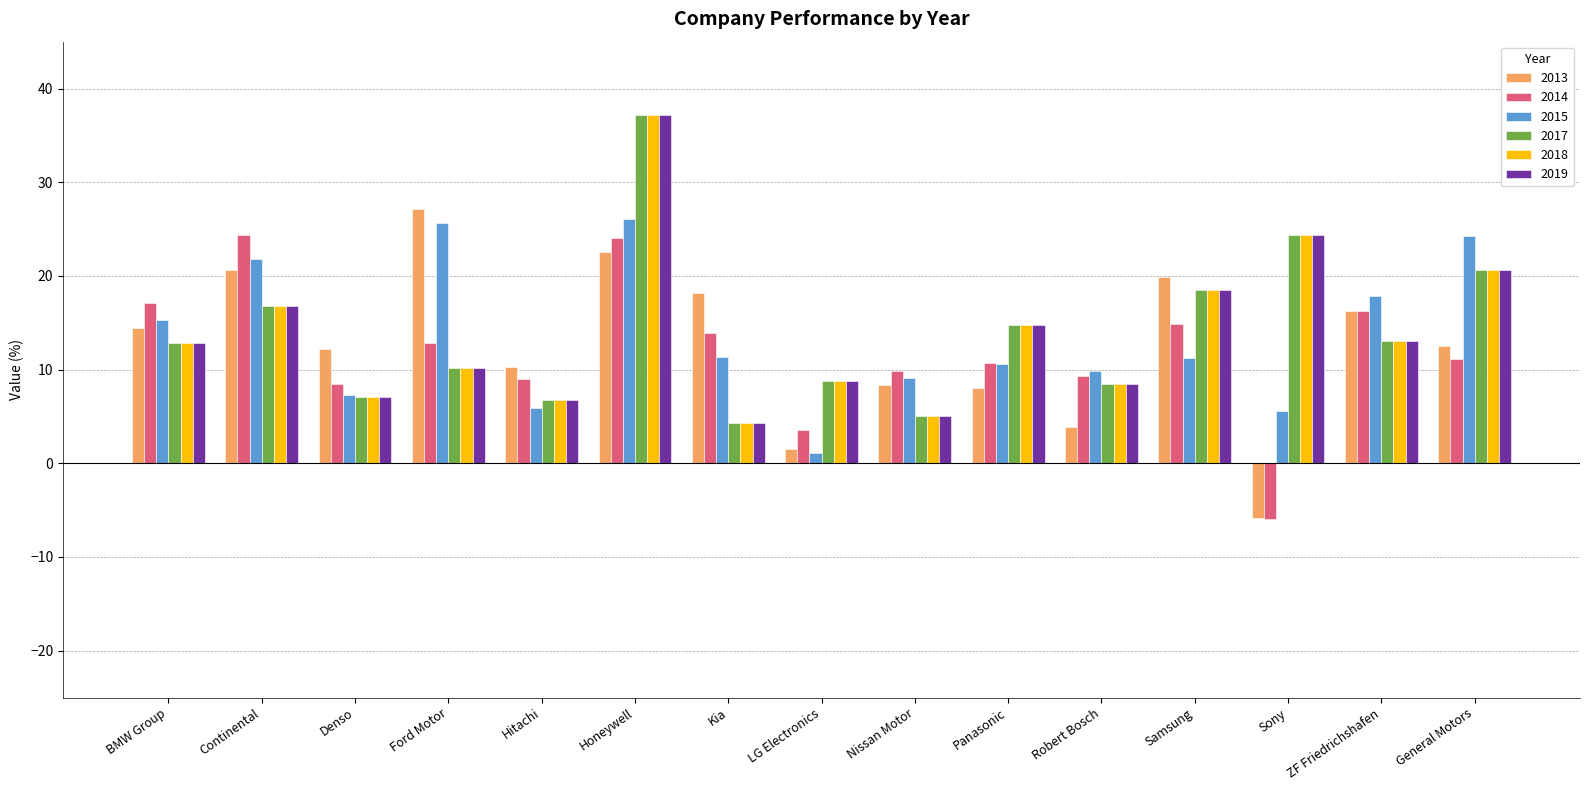

What is the highest value of the 2017 series?

37.2